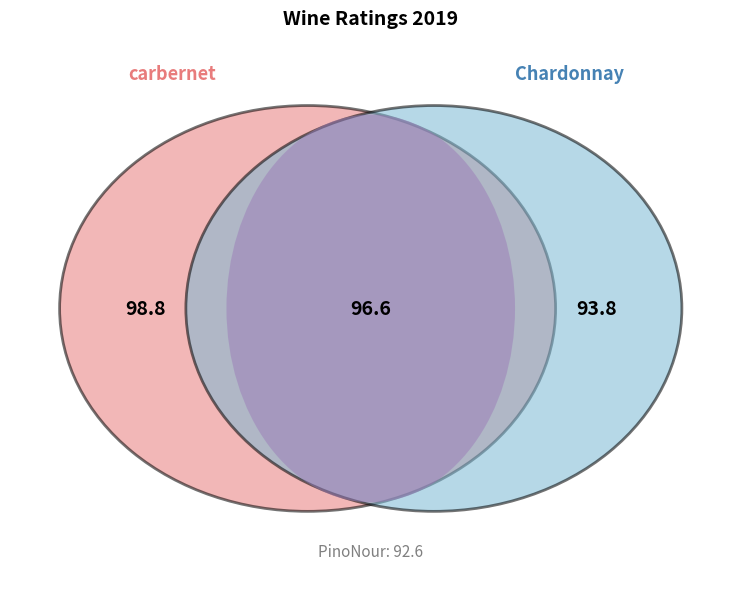

Is it true that PinoNour is 24% of the pie?

True